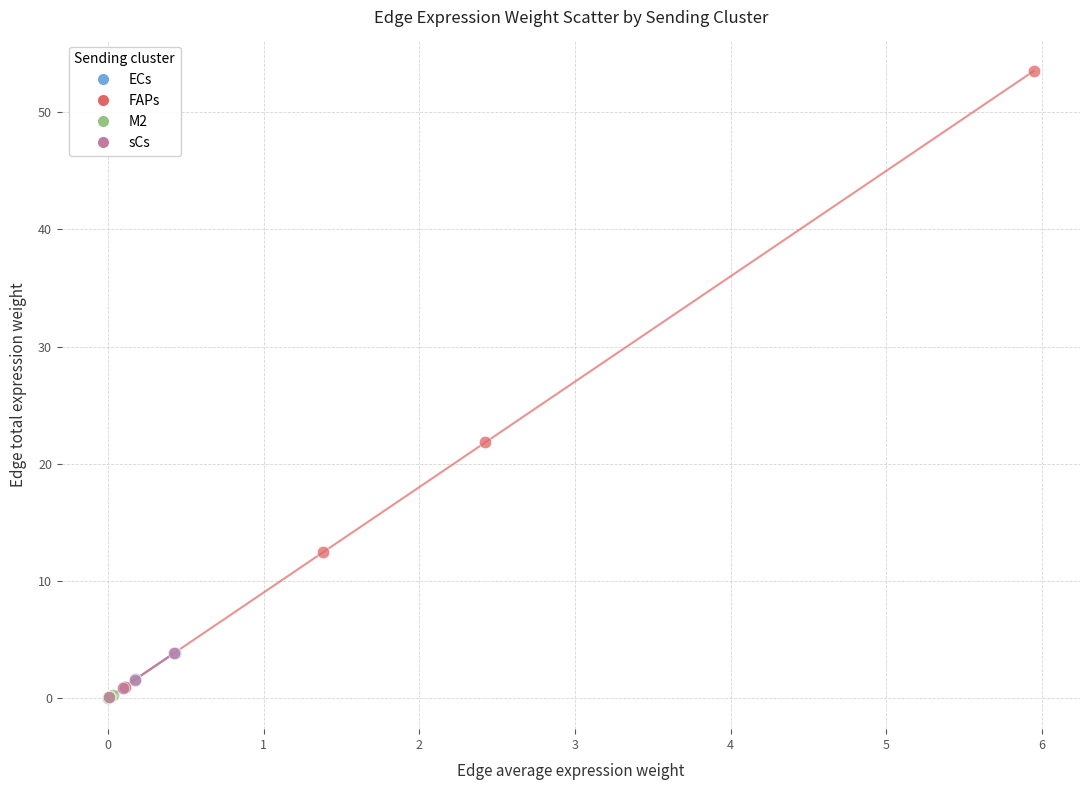

Which series has the widest spread of Y values?

FAPs